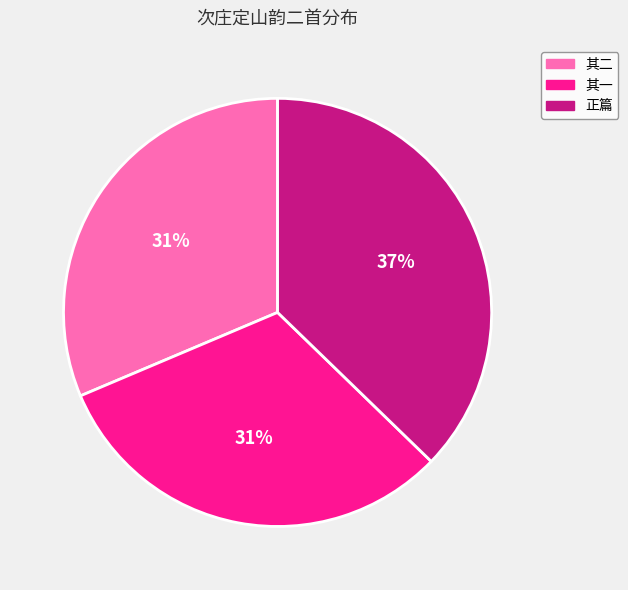

Combined, do 正篇 and 其一 account for over 50%?

Yes